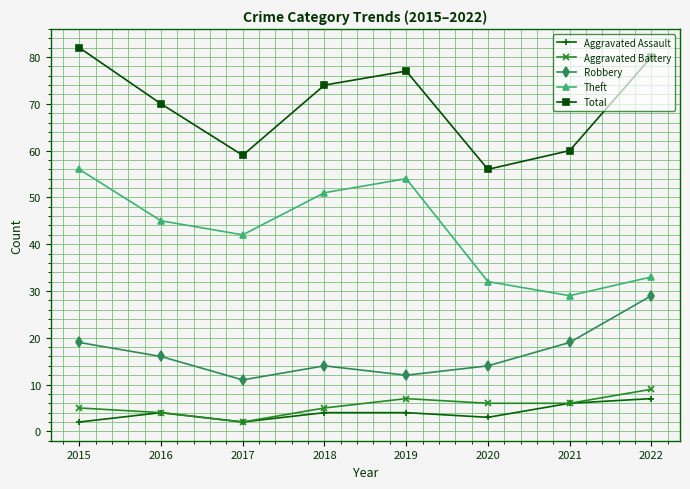

Is it true that Robbery equals 29 at 2022?

True